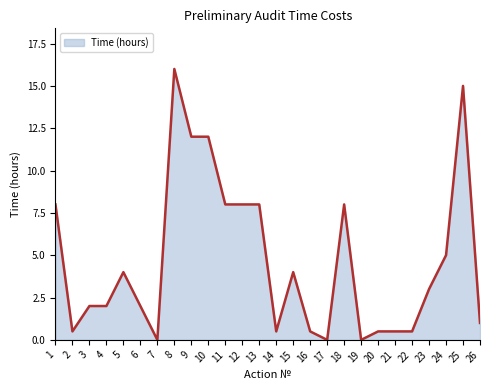

Which category has the highest value across all series?

8